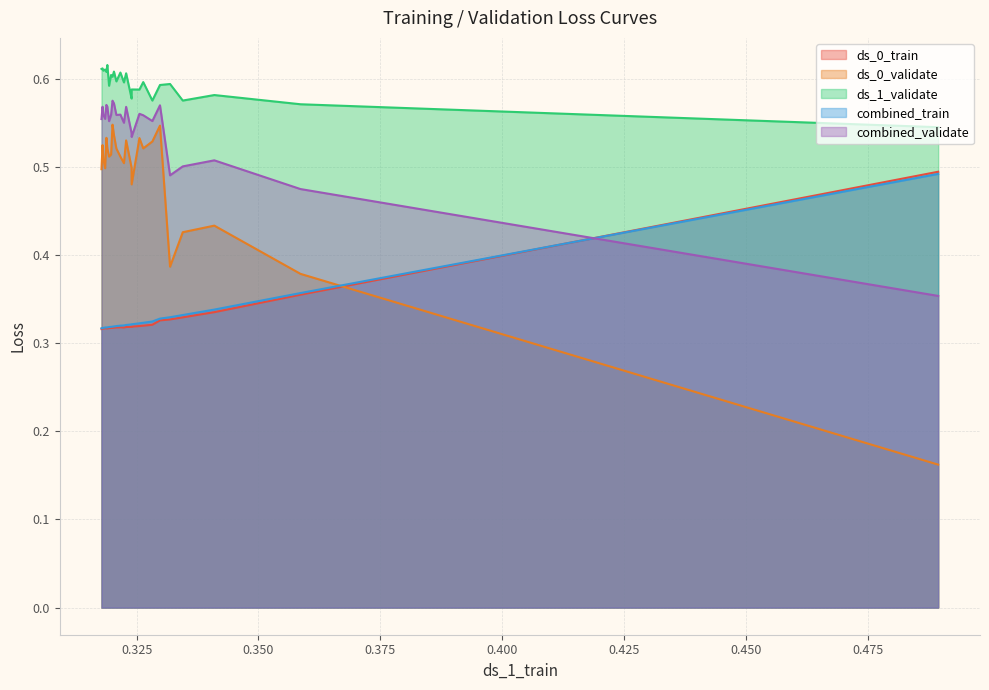

List the series in order of their peak value, highest first.

ds_1_validate, combined_validate, ds_0_validate, ds_0_train, combined_train